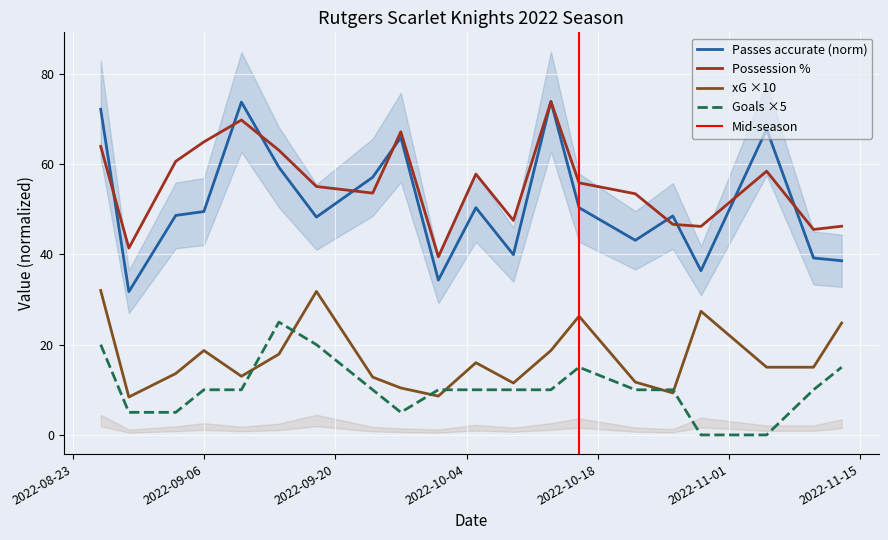

How many data points in Possession % are above 55?

11